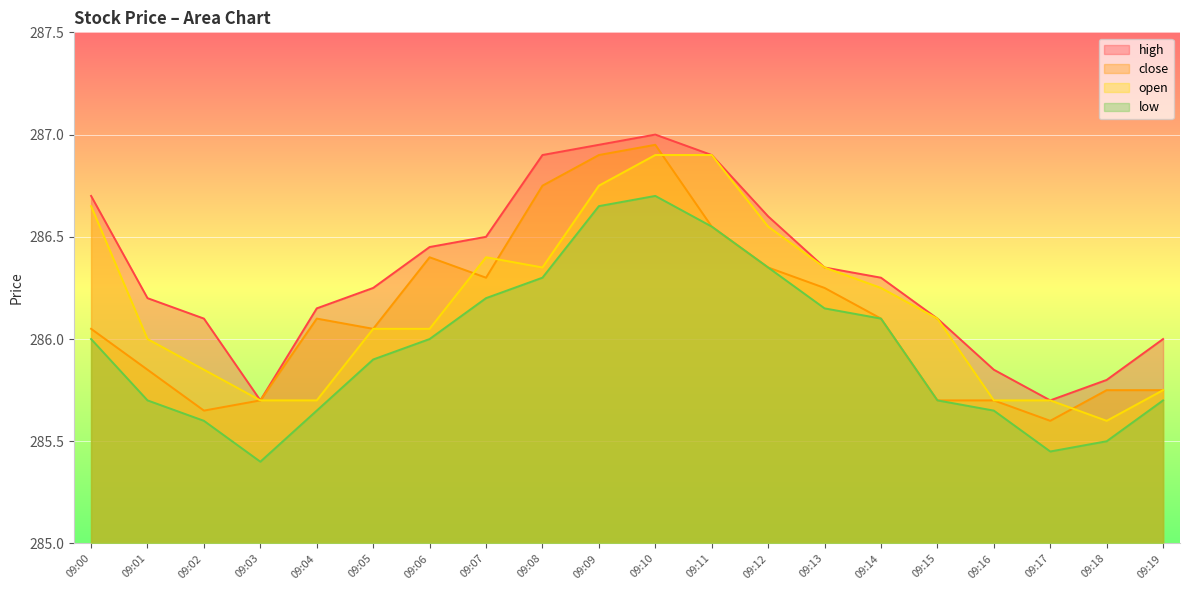

What is the value of the close point at the 20th from the left?

285.8